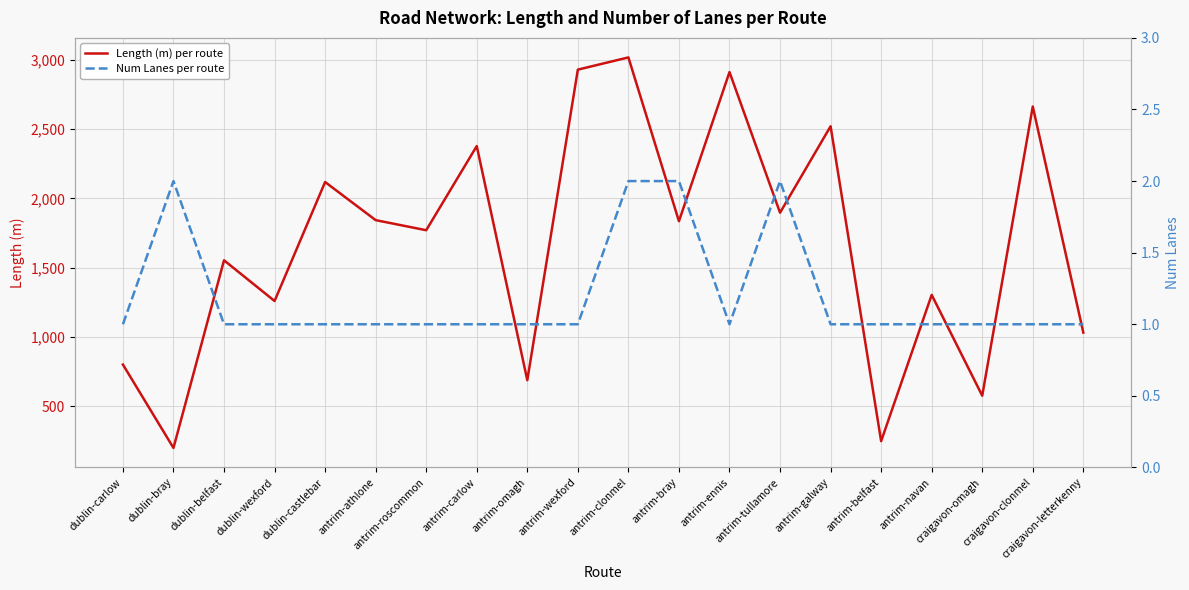

Between dublin-wexford and antrim-carlow, which is larger?

antrim-carlow